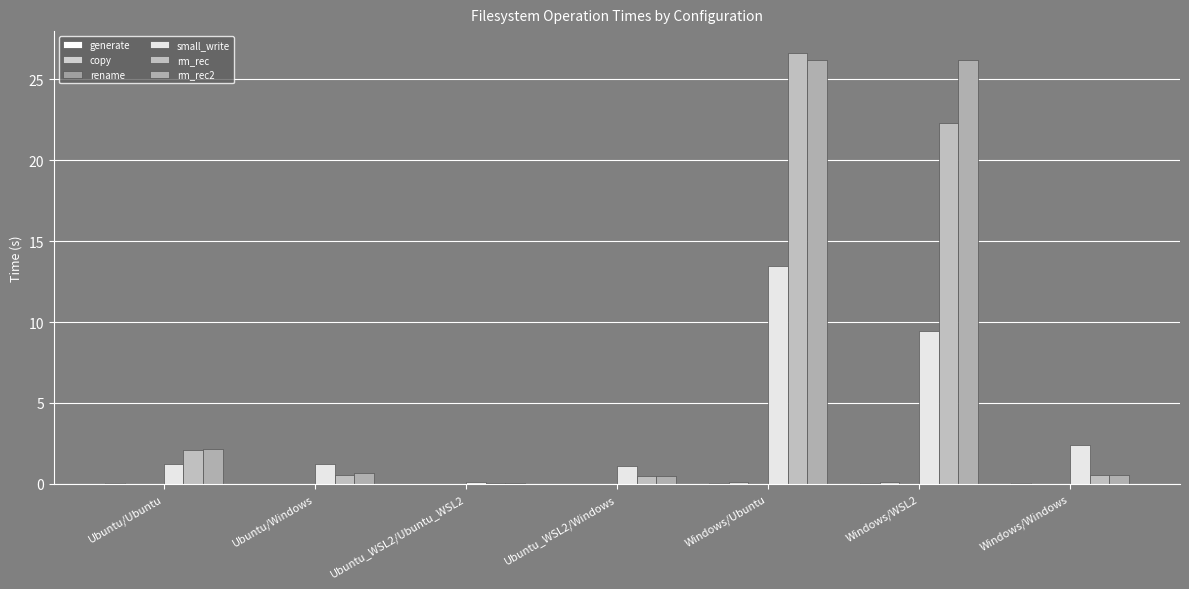

The value of small_write at Windows/Ubuntu is 4.0. True or false?

False